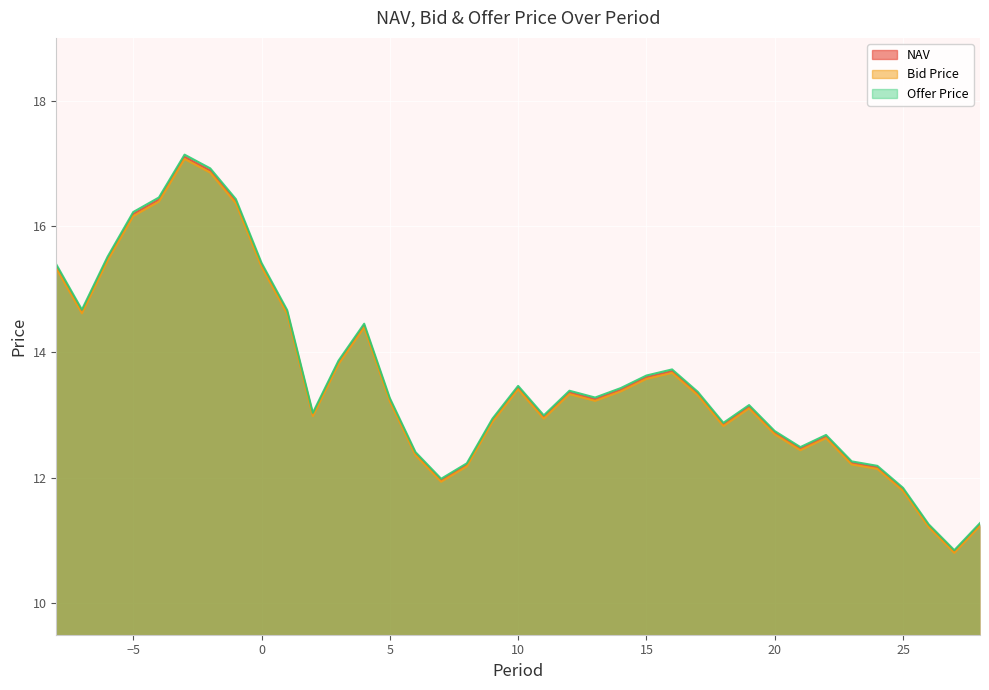

True or false: NAV and Offer Price intersect in this chart.

False